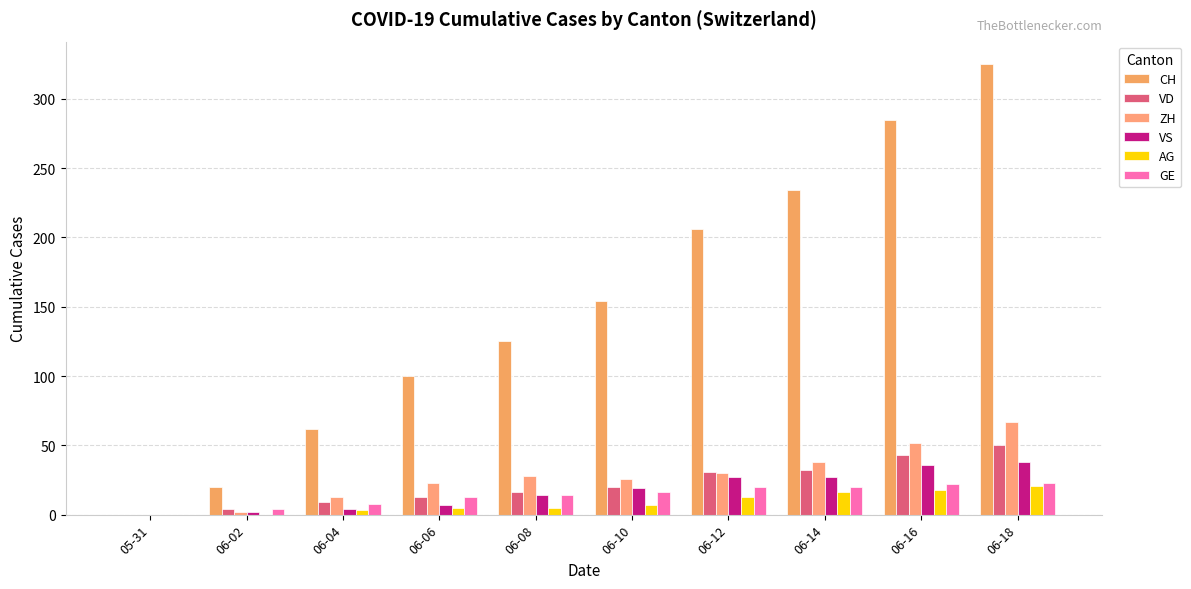

What is the difference between the maximum and second lowest values in the VD series?

46